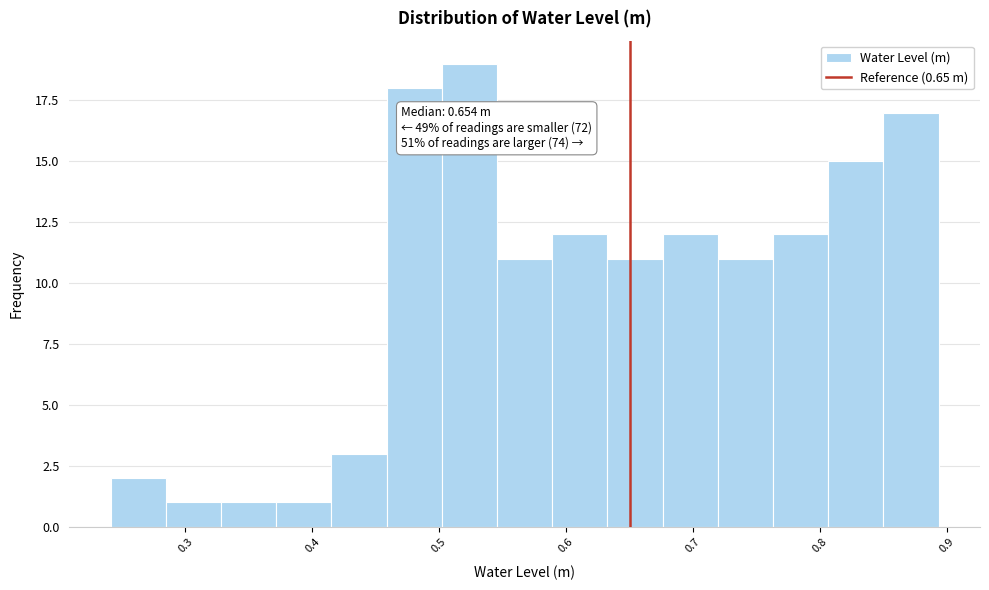

Over which range of the x-axis is the bar tallest?

0.50 to 0.55